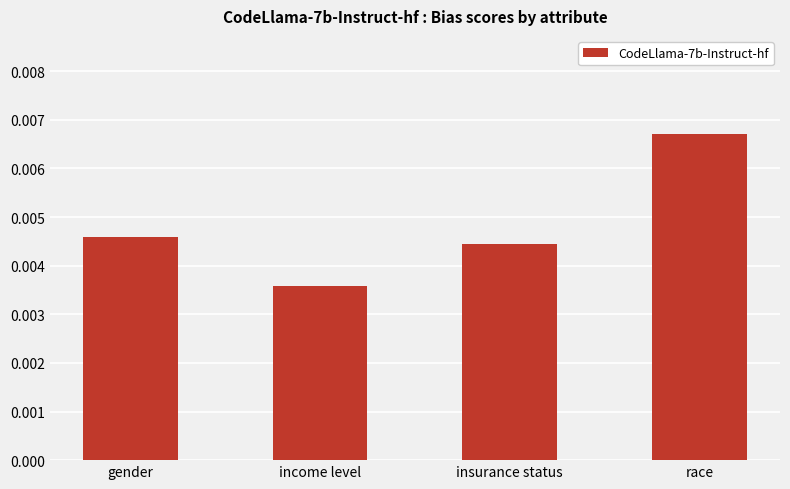

At which category does the chart reach its peak across all series?

race